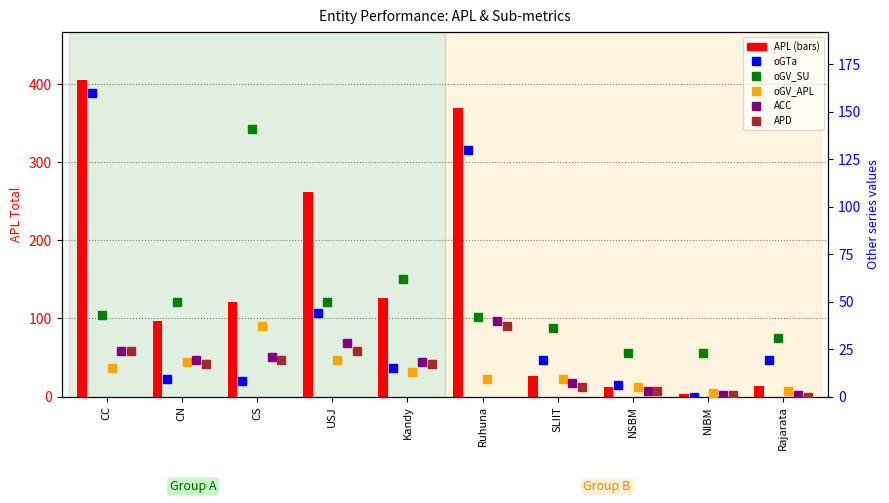

Reading left to right, what are all the values shown in this chart?

APL: 406	97	121	262	126	370	26	12	3	14
oGTa: 160	9	8	44	15	130	19	6	0	19
oGV_SU: 43	50	141	50	62	42	36	23	23	31
oGV_APL: 15	18	37	19	13	9	9	5	2	3
ACC: 24	19	21	28	18	40	7	3	1	1
APD: 24	17	19	24	17	37	5	3	1	0